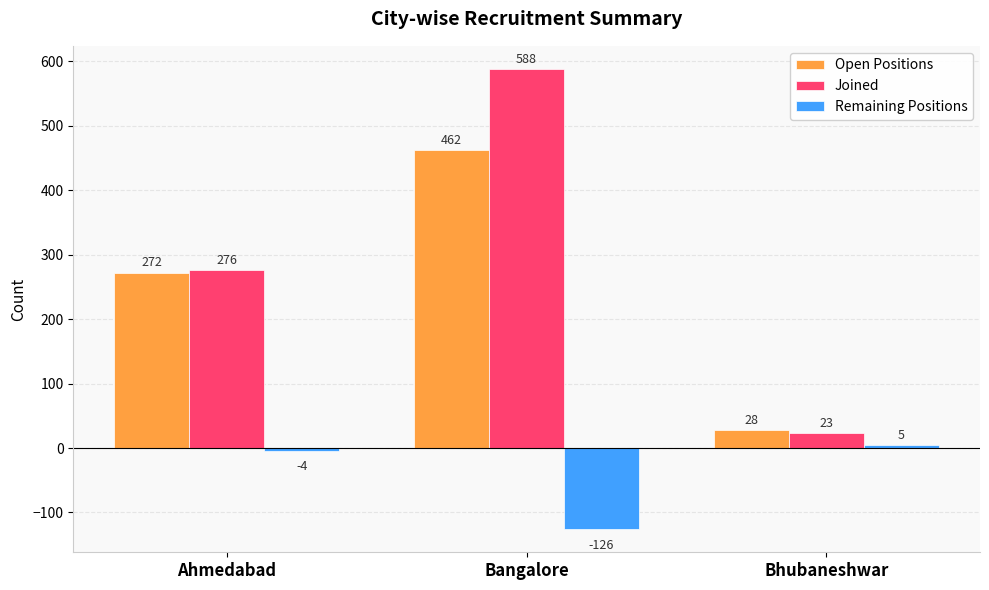

What is the sum of the Remaining Positions values at Bhubaneshwar and Bangalore?

-121